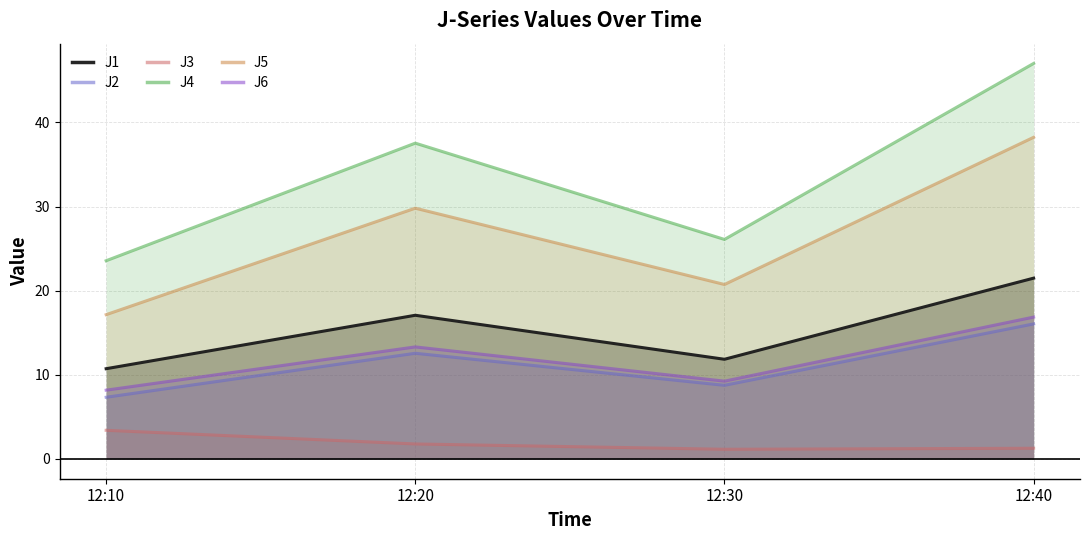

Is it true that J2 equals 4.3 at 12:10?

False